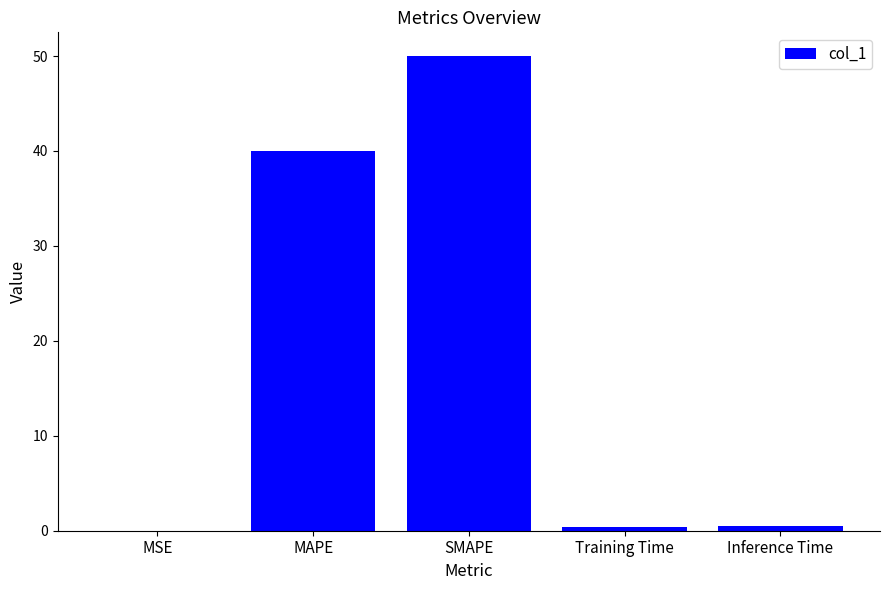

Between MAPE and SMAPE, which is larger?

SMAPE